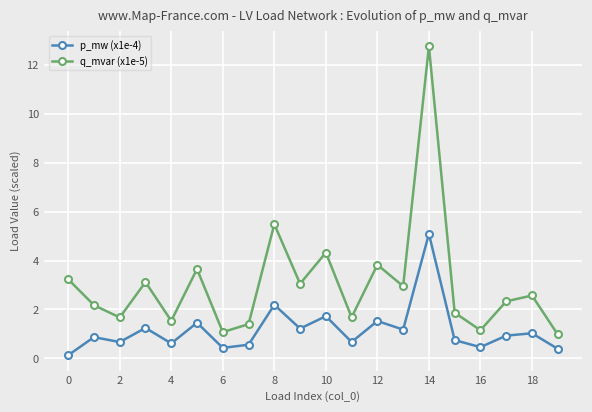

How many interior local peaks does the p_mw (x1e-4) series have?

8